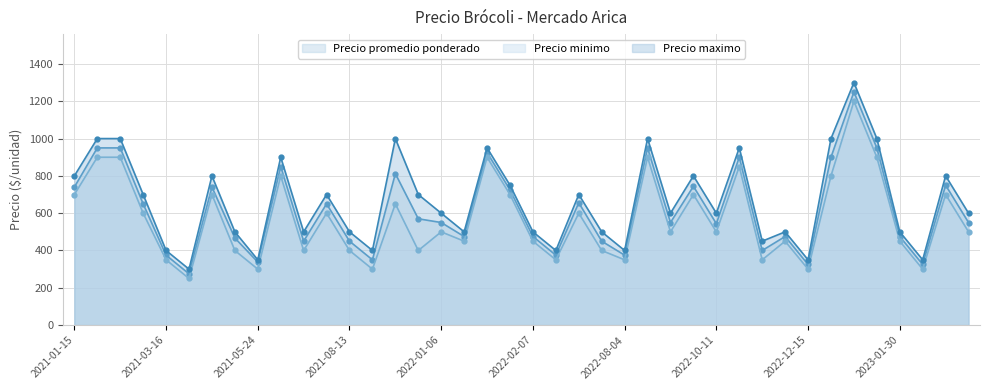

Which series has the largest range (max minus min)?

Precio maximo